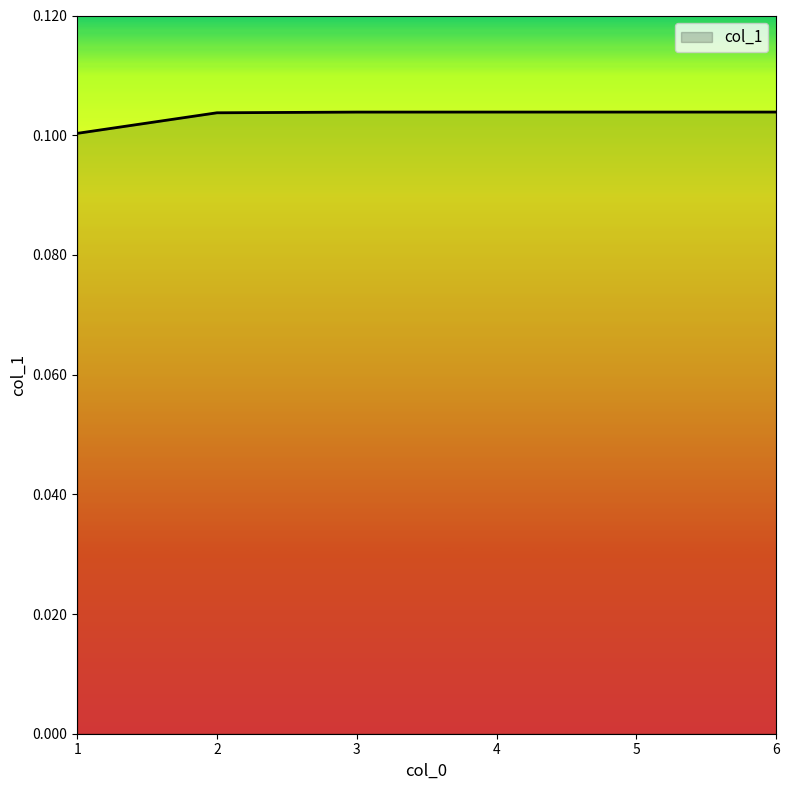

What is the sum of all values?

0.6